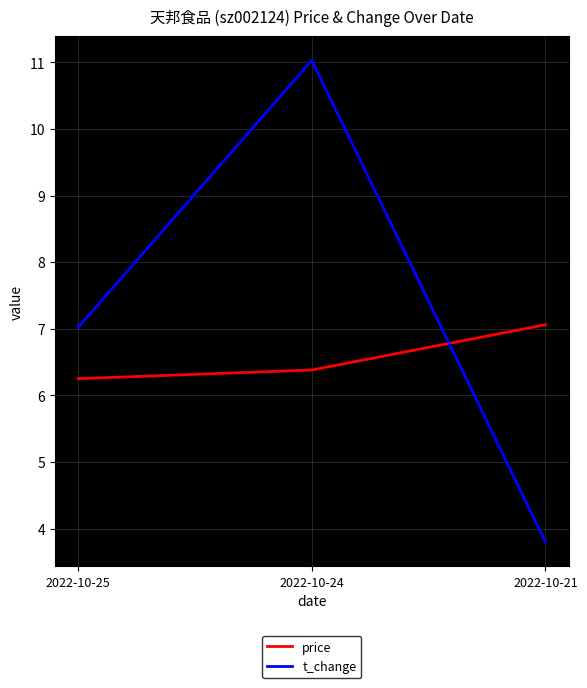

At 2022-10-24, list the series in order from largest to smallest.

t_change, price